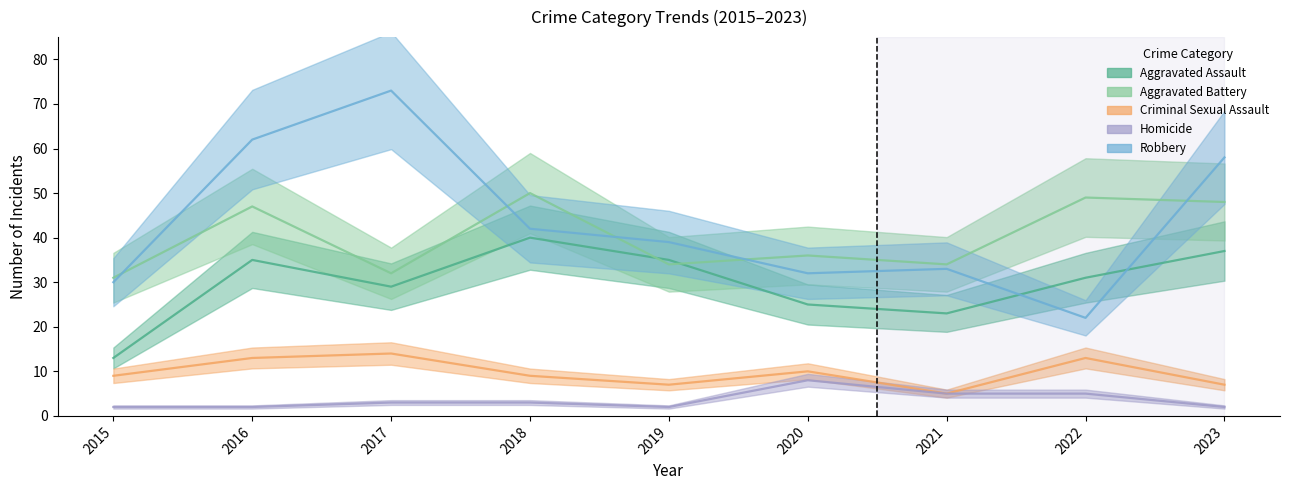

What is the spread (max minus min) of values at 2020?

28